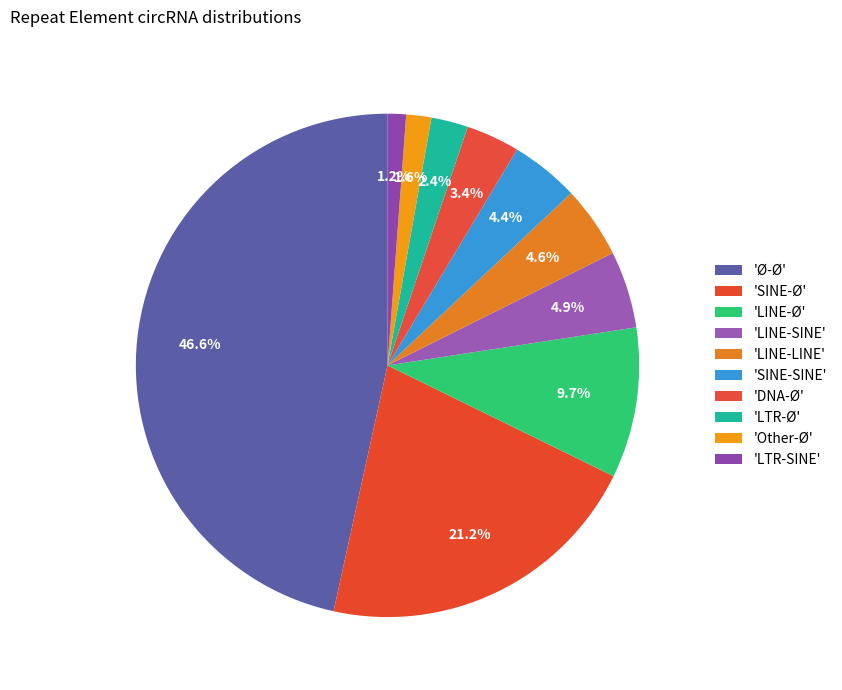

How many segments does this pie chart have?

10